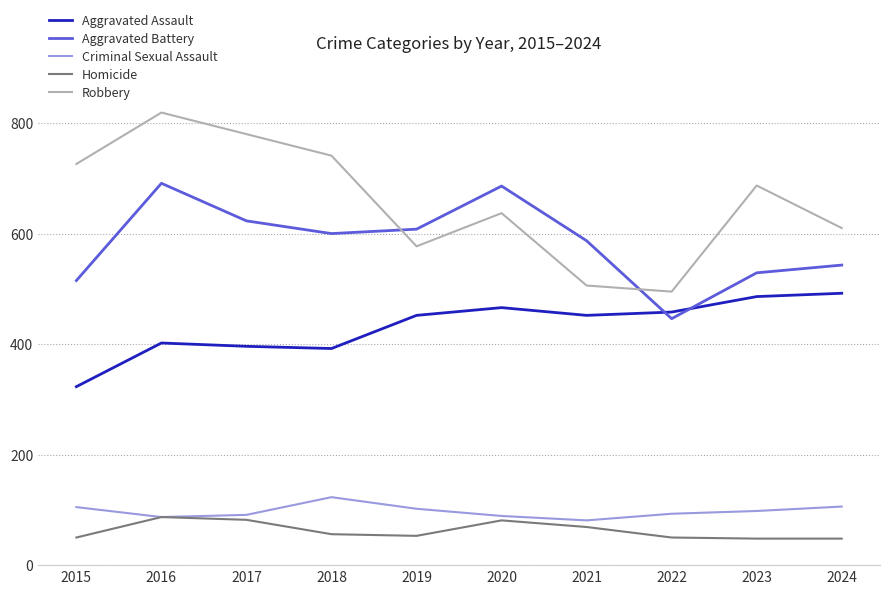

Between which two adjacent categories do Aggravated Battery and Aggravated Assault first intersect?

2021 and 2022